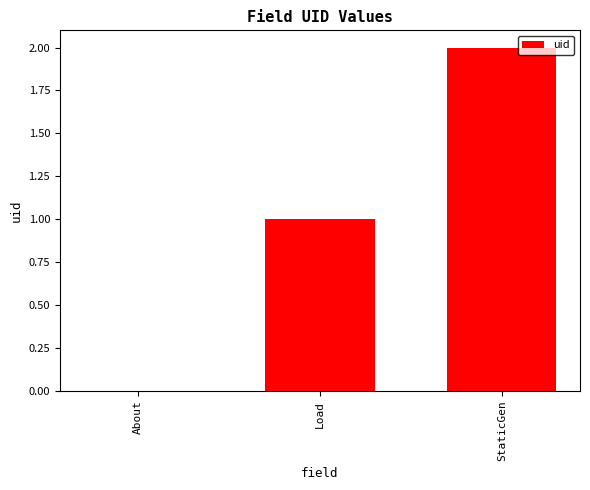

Reading left to right, transcribe all the data shown in this chart.

0	1	2